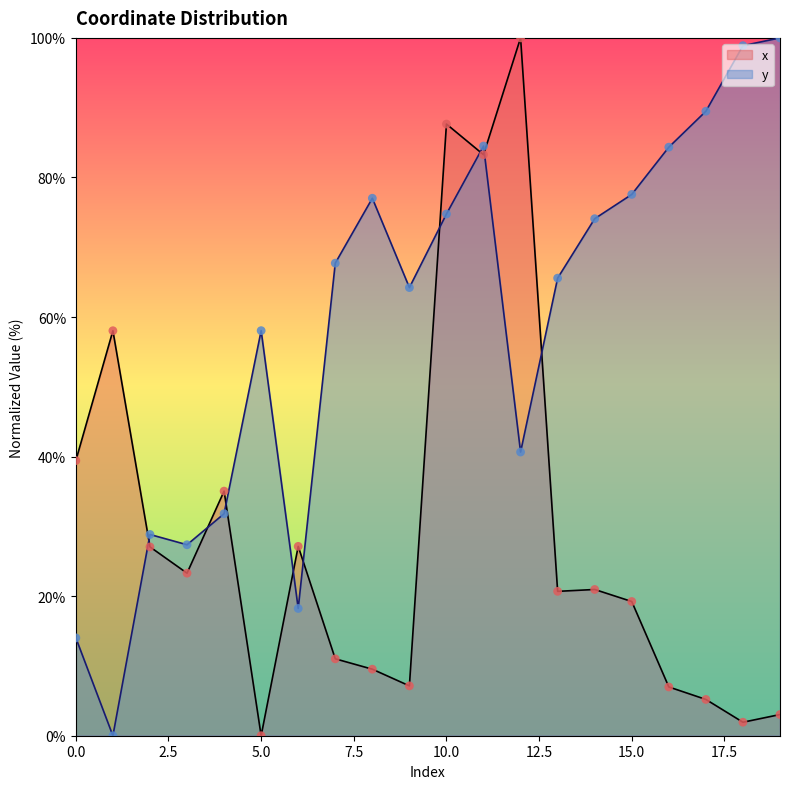

Which series reaches the maximum Y coordinate?

x